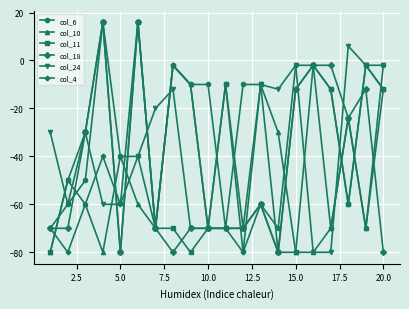

What are all the series names shown in the legend?

col_6, col_10, col_11, col_18, col_24, col_4